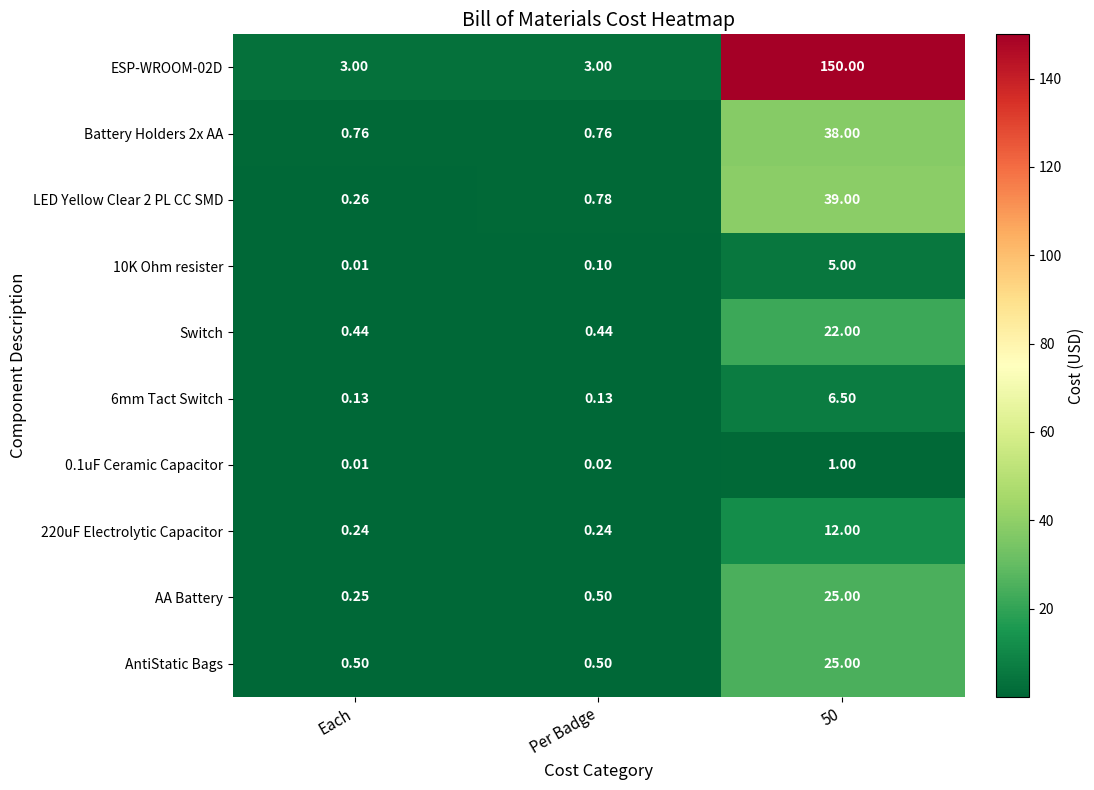

Which category has the lowest value in the AA Battery series?

Each